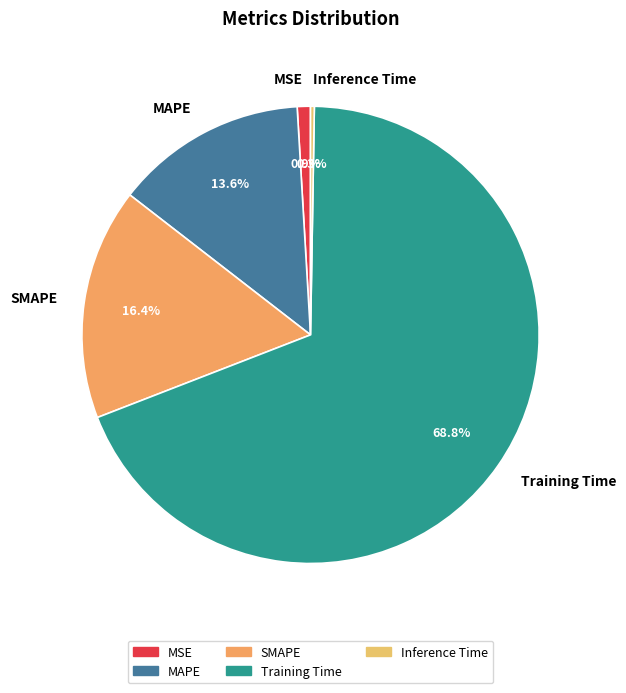

To the nearest percent, what portion does MAPE represent?

14%